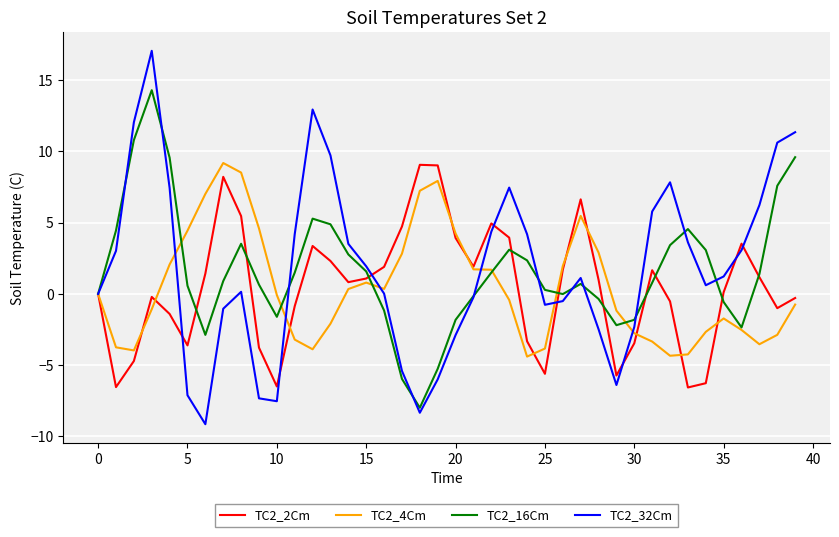

Which series has the widest spread of values?

TC2_32Cm